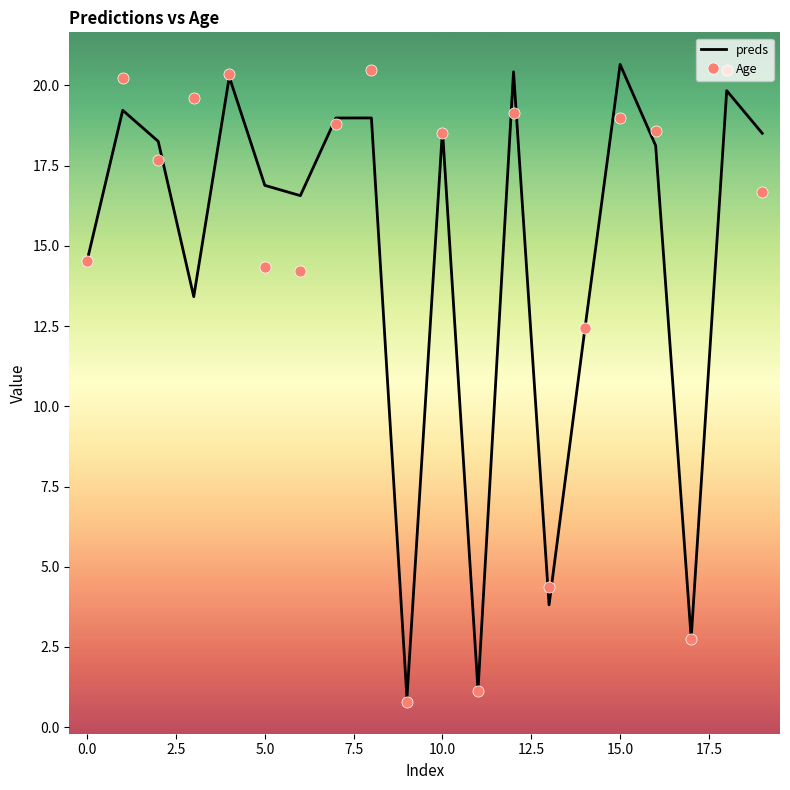

What is the lowest value of the preds series?

0.9